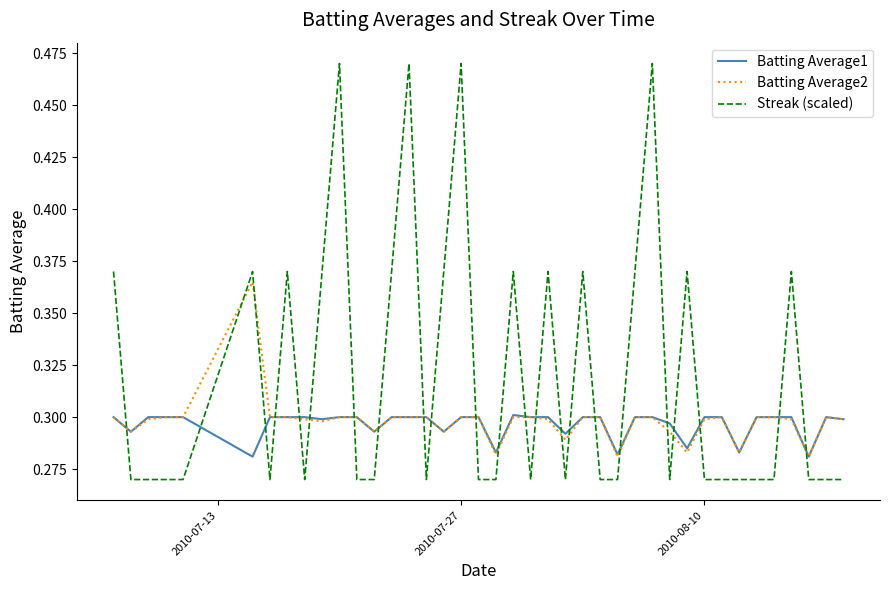

How many times do Batting Average1 and Streak (scaled) cross each other?

23